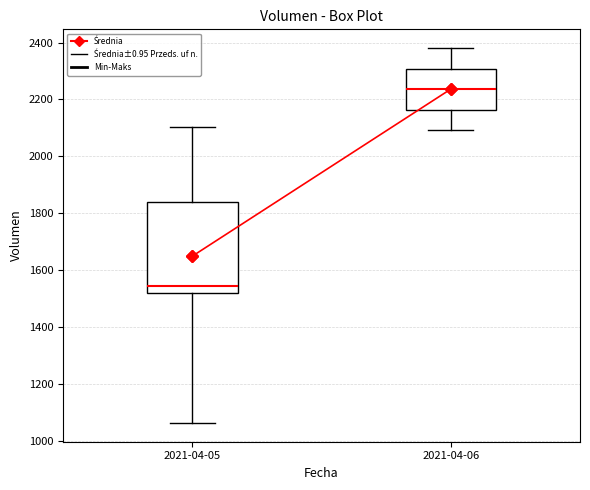

Where is the upper edge of the box for 2021-04-06 on the y-axis? The values are not printed on the chart, so give them approximately, as read against the axis.

2300